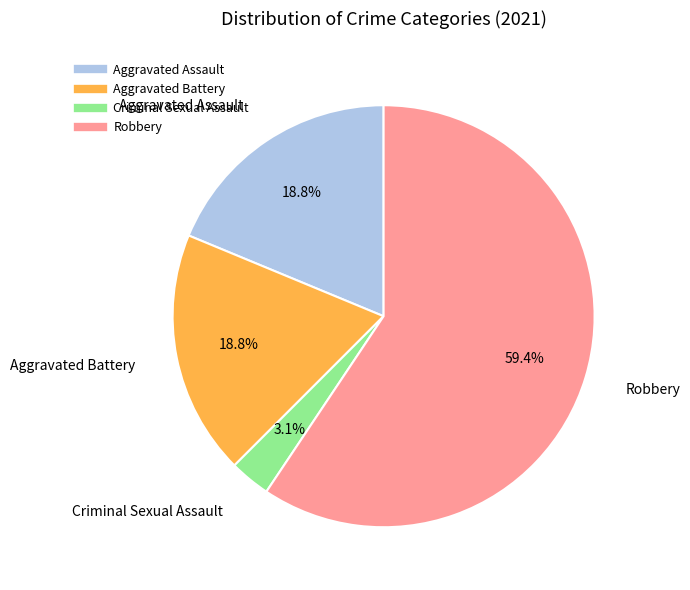

How many segments does this pie chart have?

4